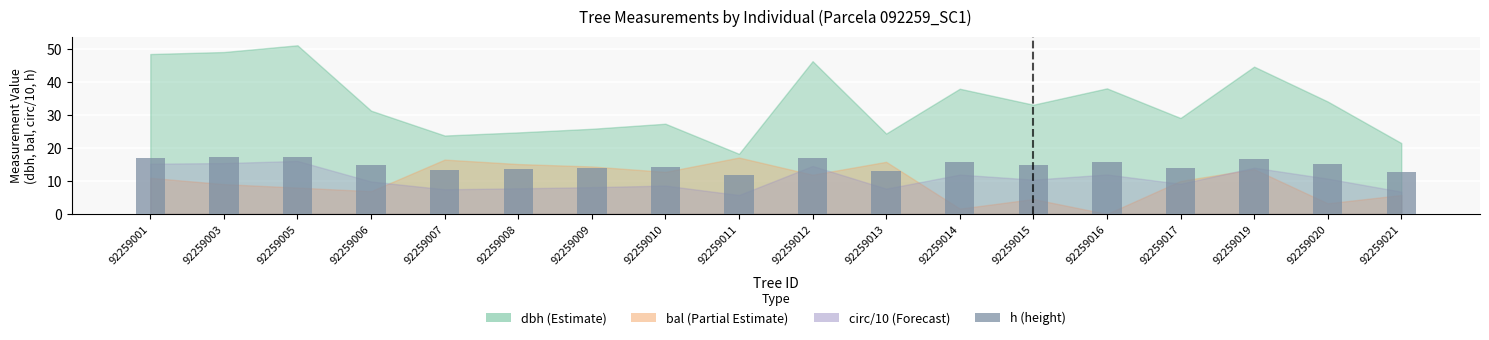

Is it true that the value at 92259001 is 8.8?

False